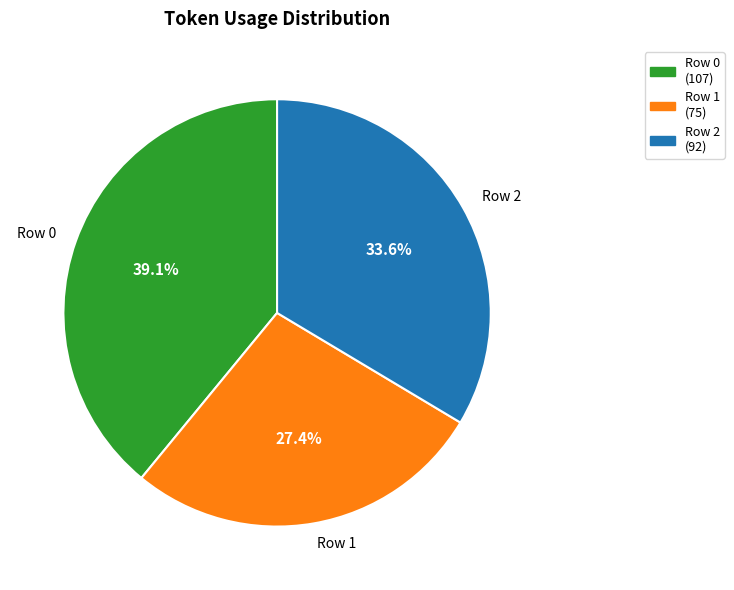

Is there a majority slice in this chart?

No